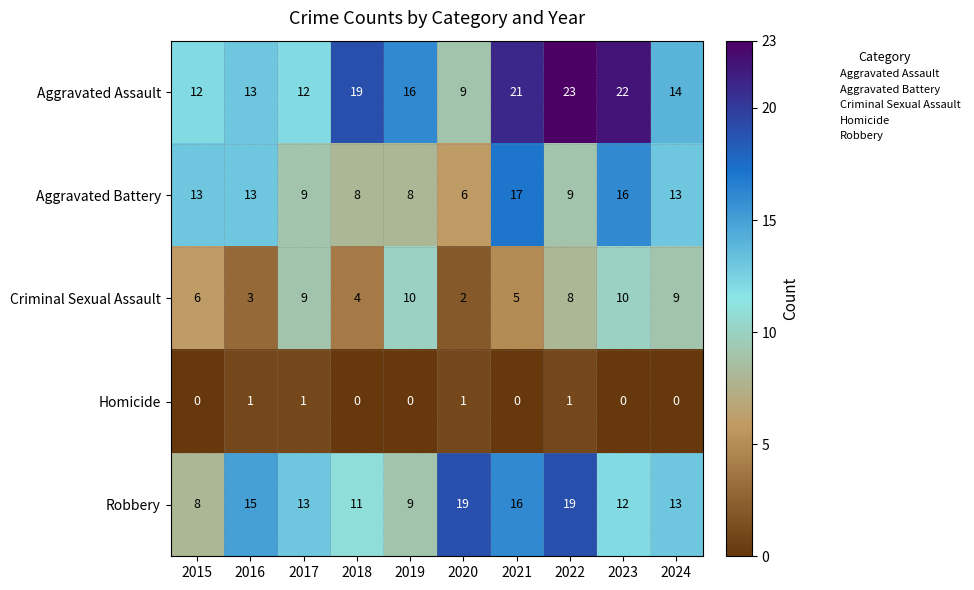

The Homicide series shows 0 at 2017. True or false?

False